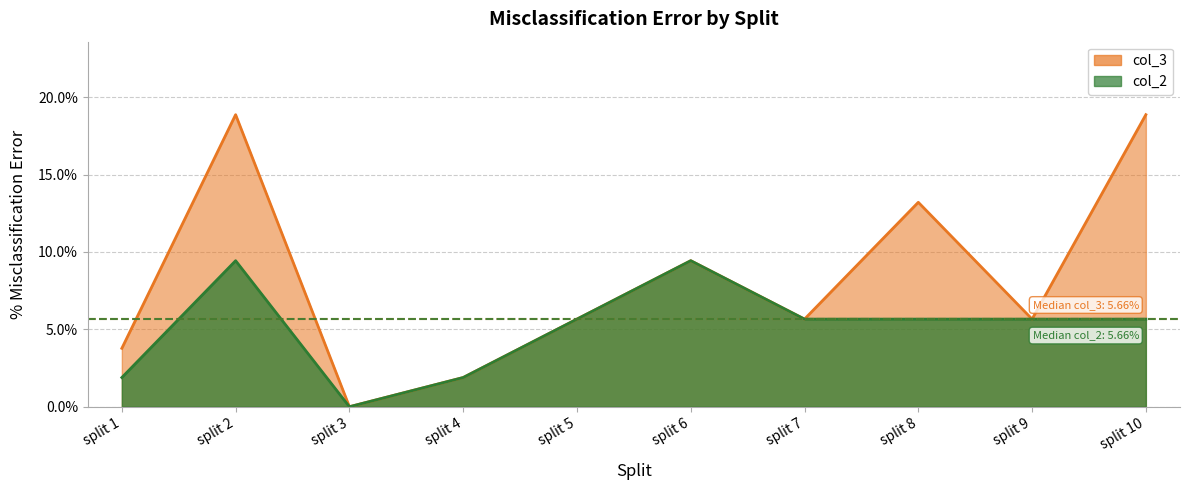

True or false: col_2 and col_3 intersect in this chart.

False